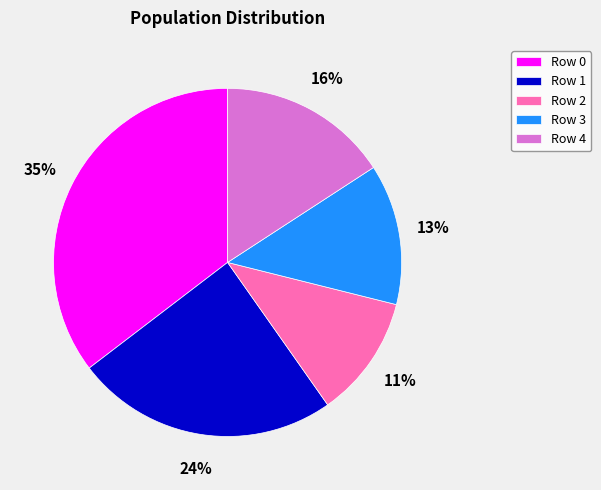

To the nearest percent, what portion does Row 0 represent?

35%